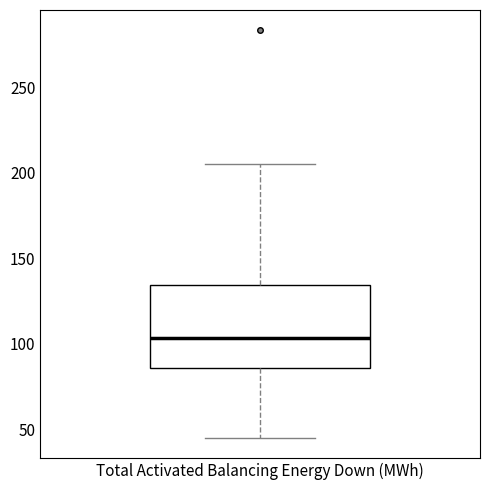

Read this box plot against the y-axis: the position of the median line, the range covered by the box, and the ends of both whiskers. The values are not printed on the chart, so give them approximately, as read against the axis.

median 105, box 85 to 135, whiskers 45 to 205